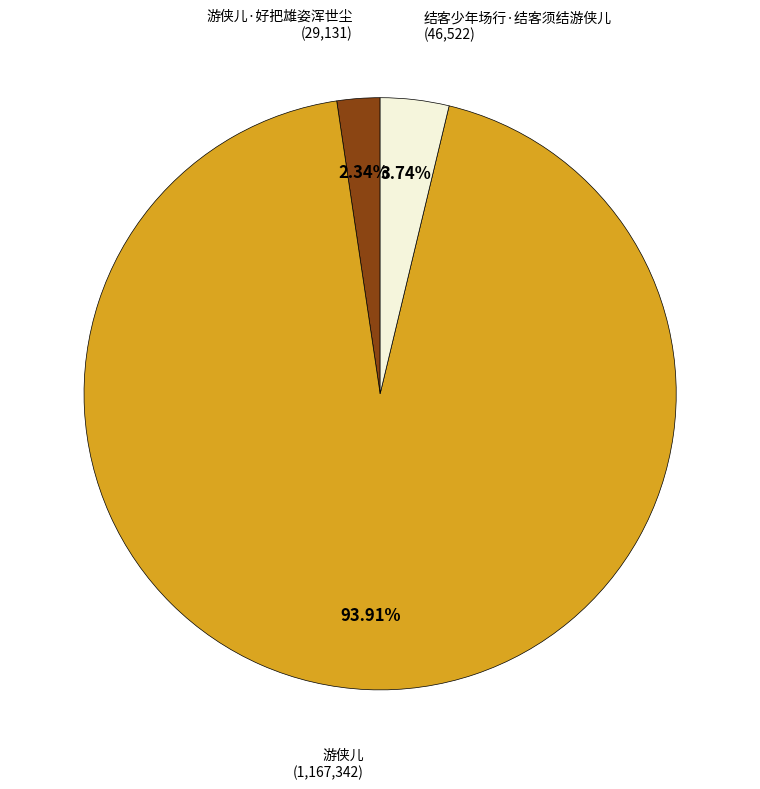

Is 游侠儿 the majority of the pie?

Yes